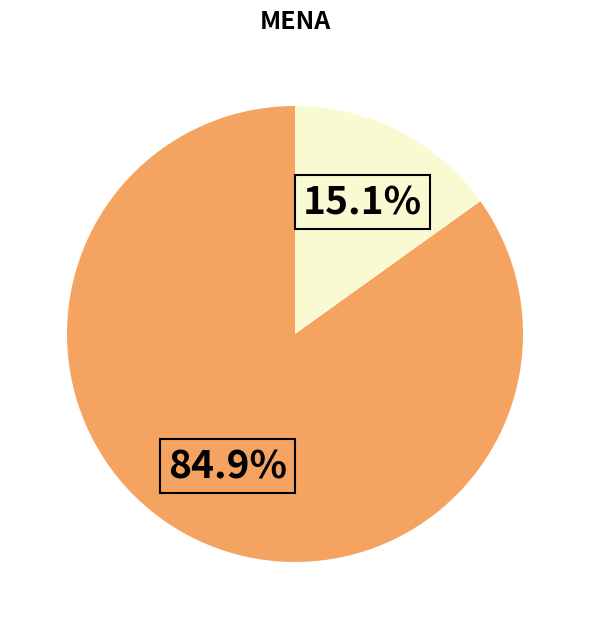

Is there any slice that represents more than half of the pie?

Yes